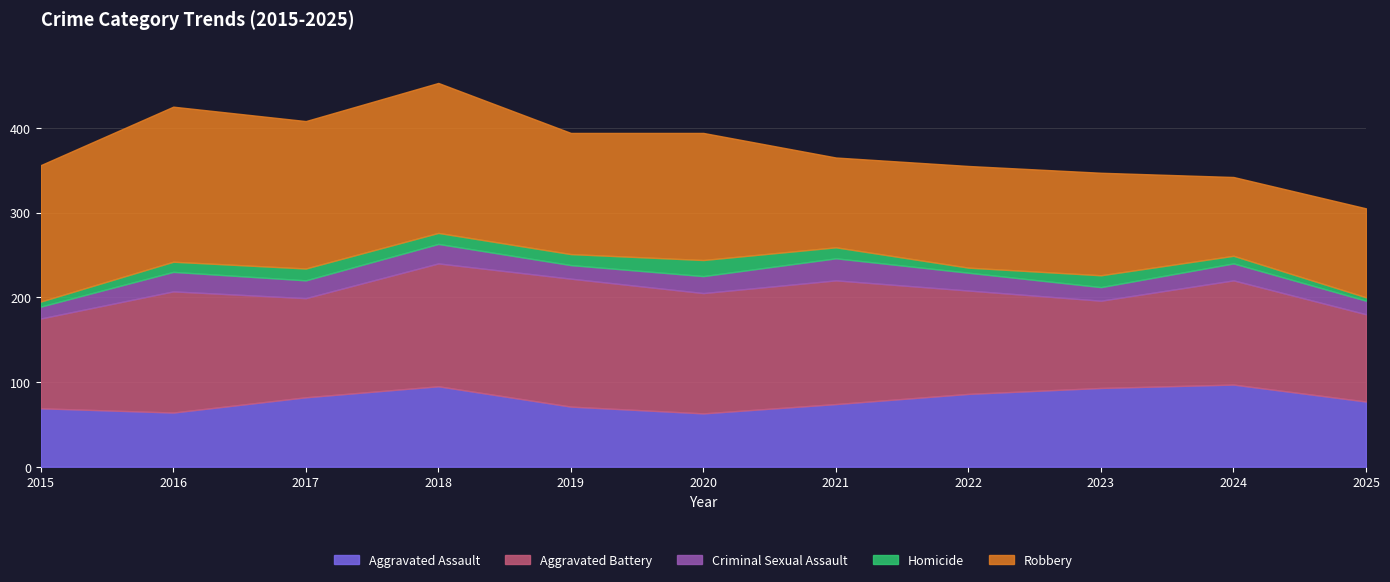

Reading left to right, transcribe all the data shown in this chart.

Aggravated Assault: 69	64	82	95	71	63	74	86	93	97	77
Aggravated Battery: 106	143	117	145	151	142	146	122	103	123	103
Criminal Sexual Assault: 14	23	21	23	16	20	26	21	16	20	16
Homicide: 6	12	14	13	13	19	13	6	14	9	4
Robbery: 161	183	174	177	143	150	106	120	121	93	105